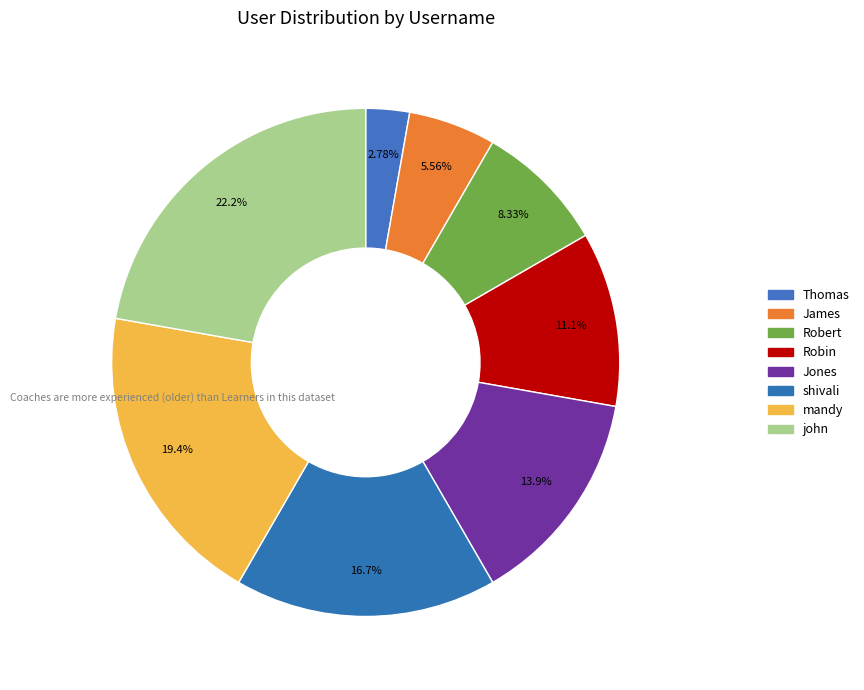

Which slice is the largest?

john